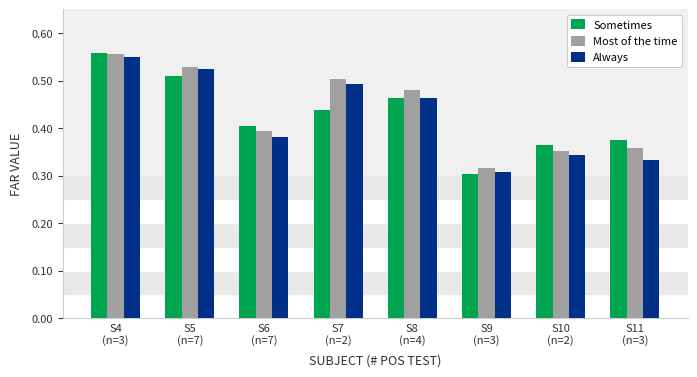

At which category is the sum across all series the highest?

S4
(n=3)